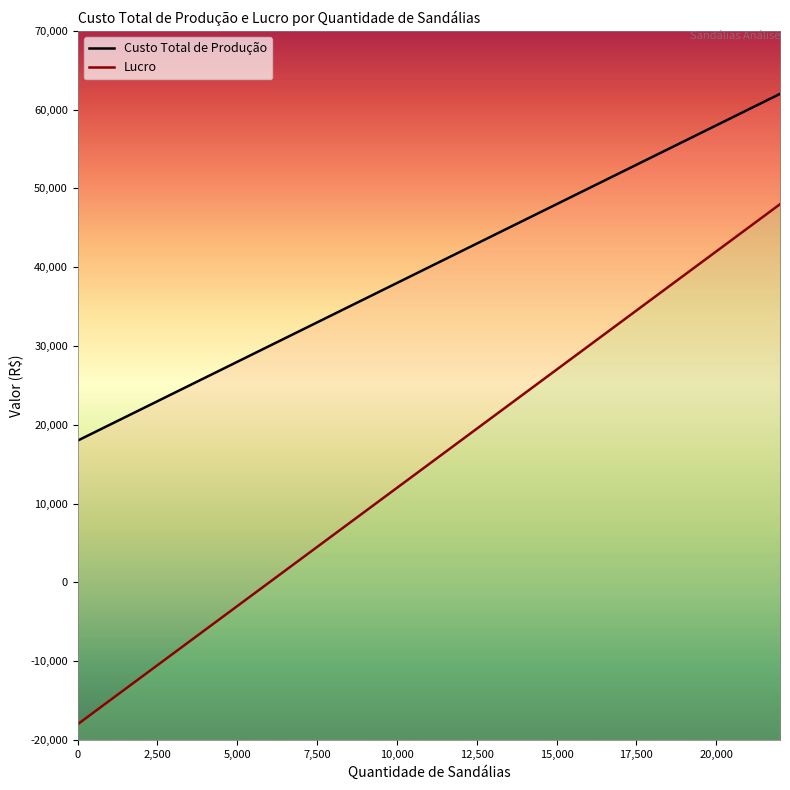

Does the chart have visible grid lines?

No